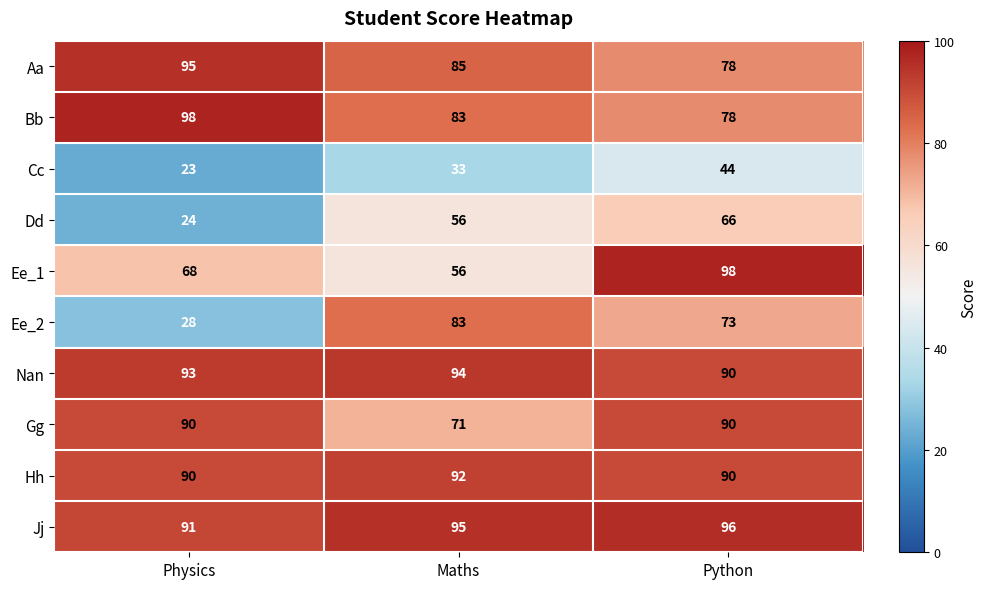

Which series changed the most between Physics and Maths?

Ee_2